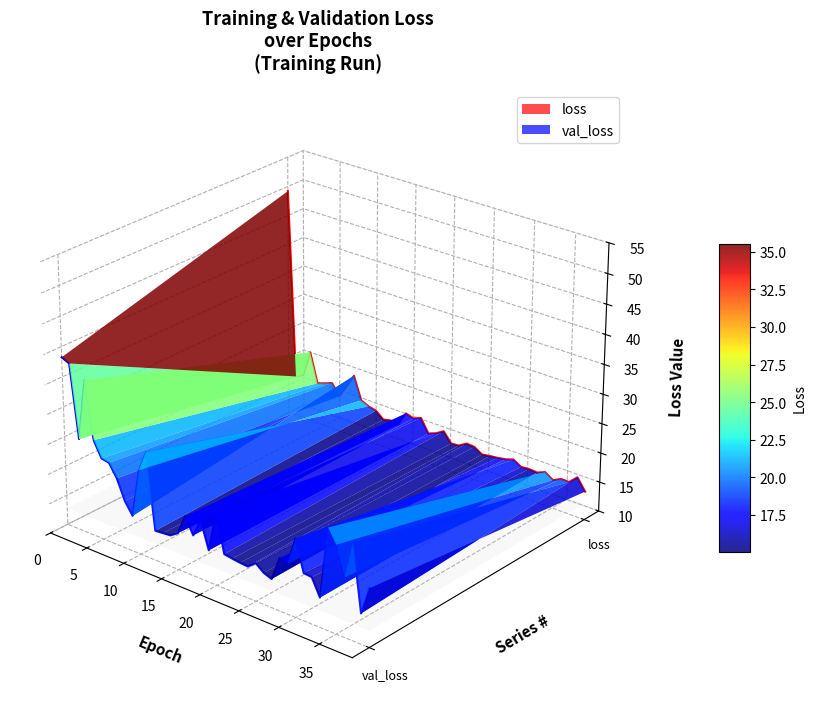

Is the value of loss at 27 greater than the value of val_loss at 40?

Yes